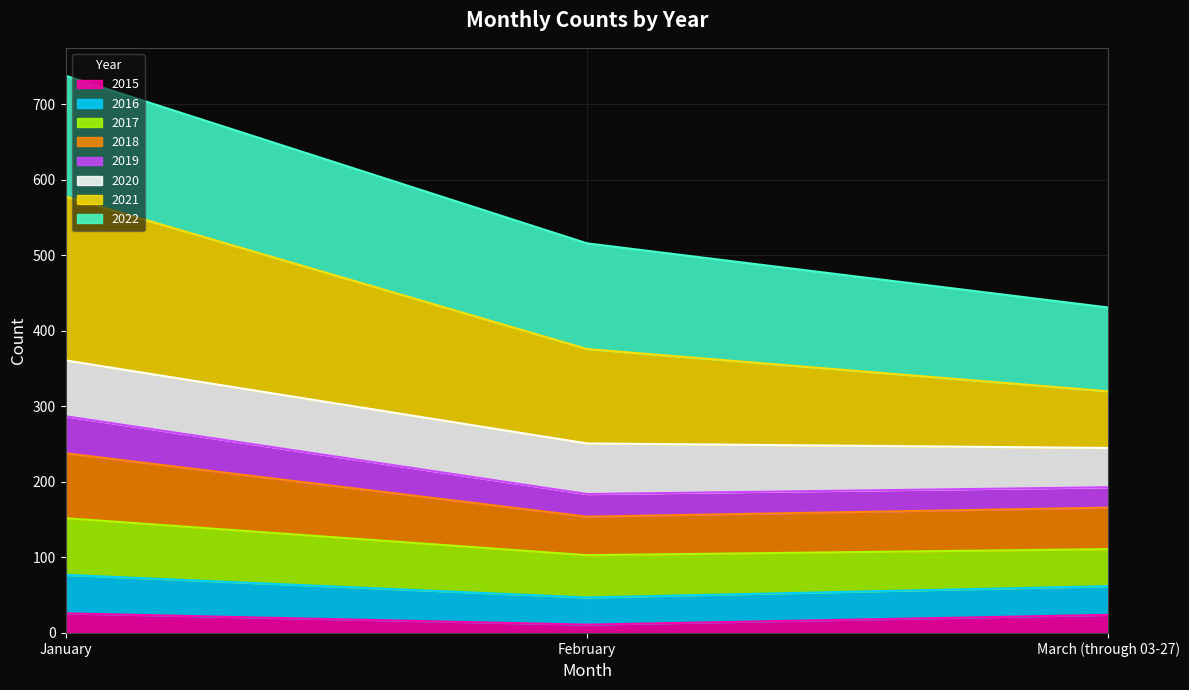

At which category is the sum across all series the highest?

January